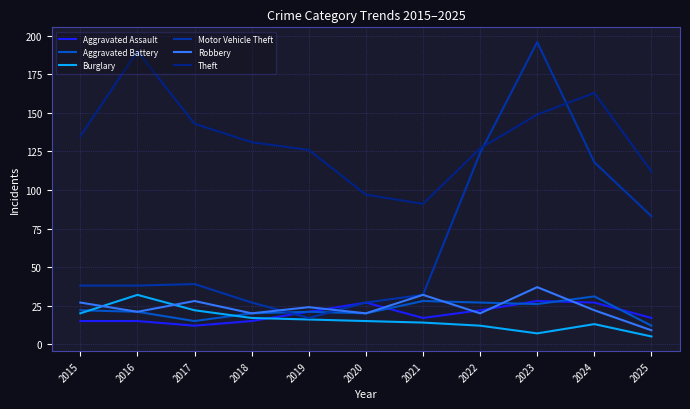

Does the chart have visible grid lines?

Yes